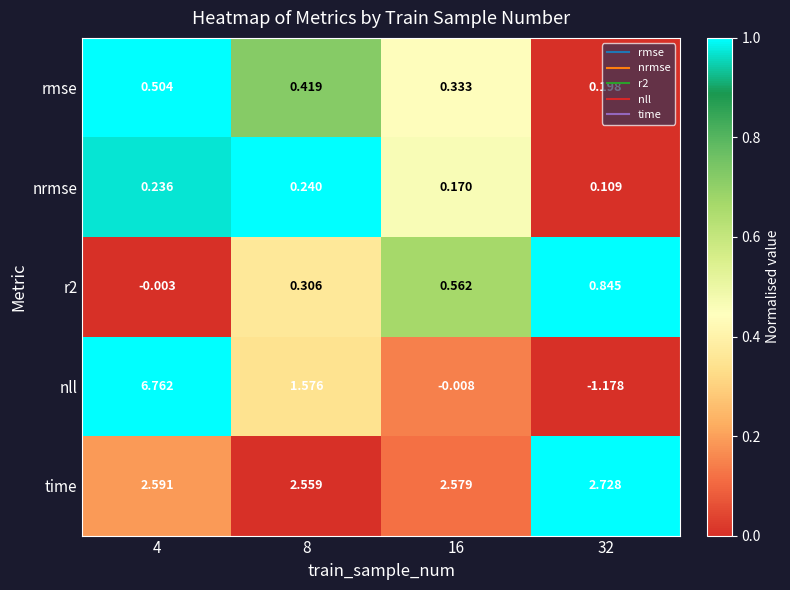

Which series has the widest spread of values?

nll